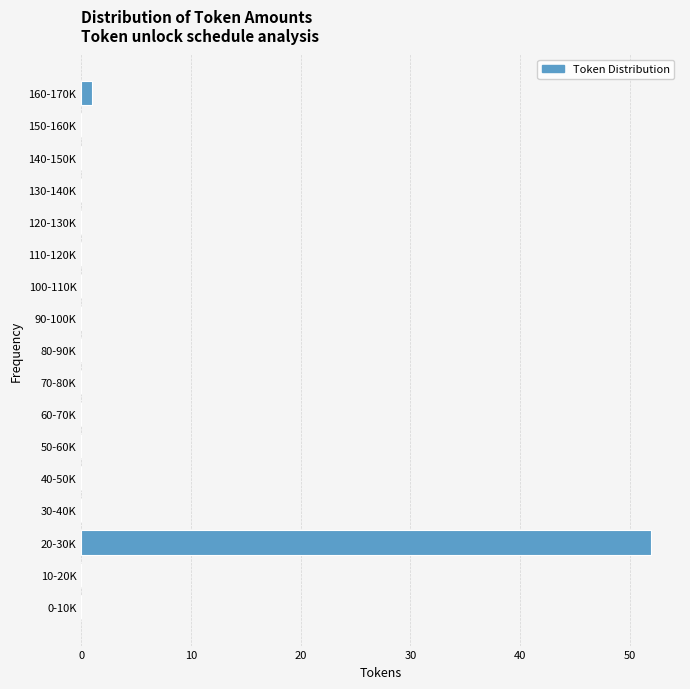

Reading bottom to top, what are all the values shown in this chart?

0-10K=0	10-20K=0	20-30K=52	30-40K=0	40-50K=0	50-60K=0	60-70K=0	70-80K=0	80-90K=0	90-100K=0	100-110K=0	110-120K=0	120-130K=0	130-140K=0	140-150K=0	150-160K=0	160-170K=1